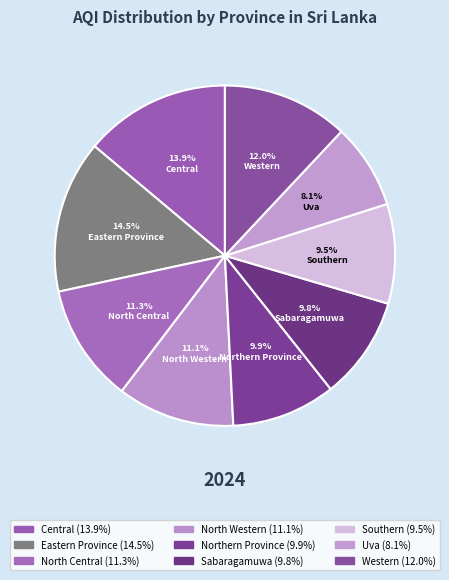

What is the ratio of the value at Eastern Province to the value at North Central?

1.3